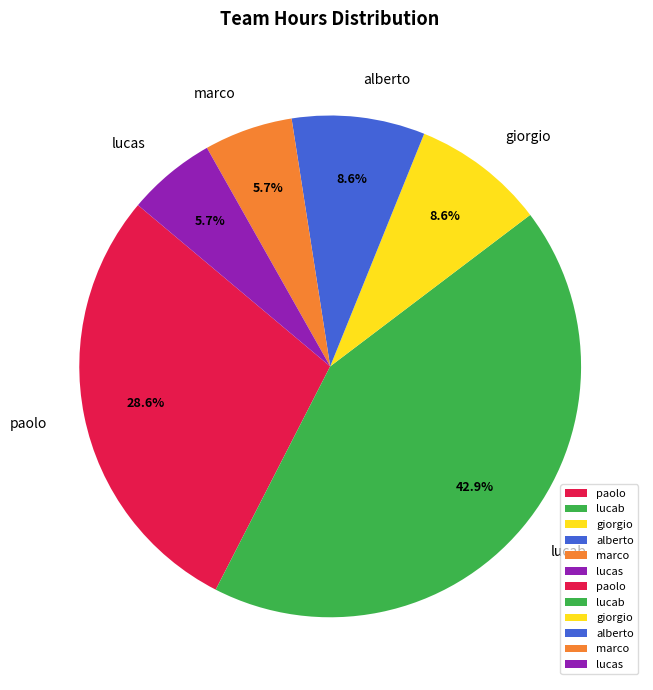

True or false: paolo accounts for 29% of the total.

True